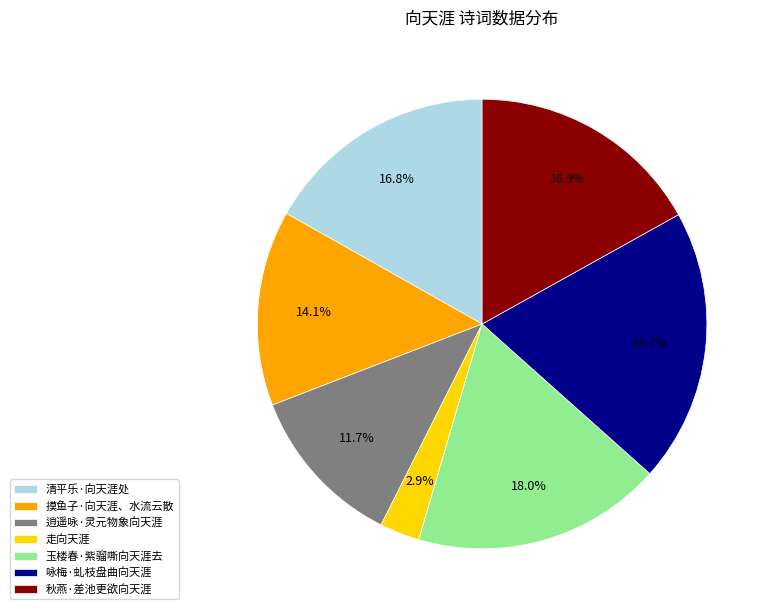

What is the ratio of the value at 清平乐·向天涯处 to the value at 秋燕·差池更欲向天涯?

1.0